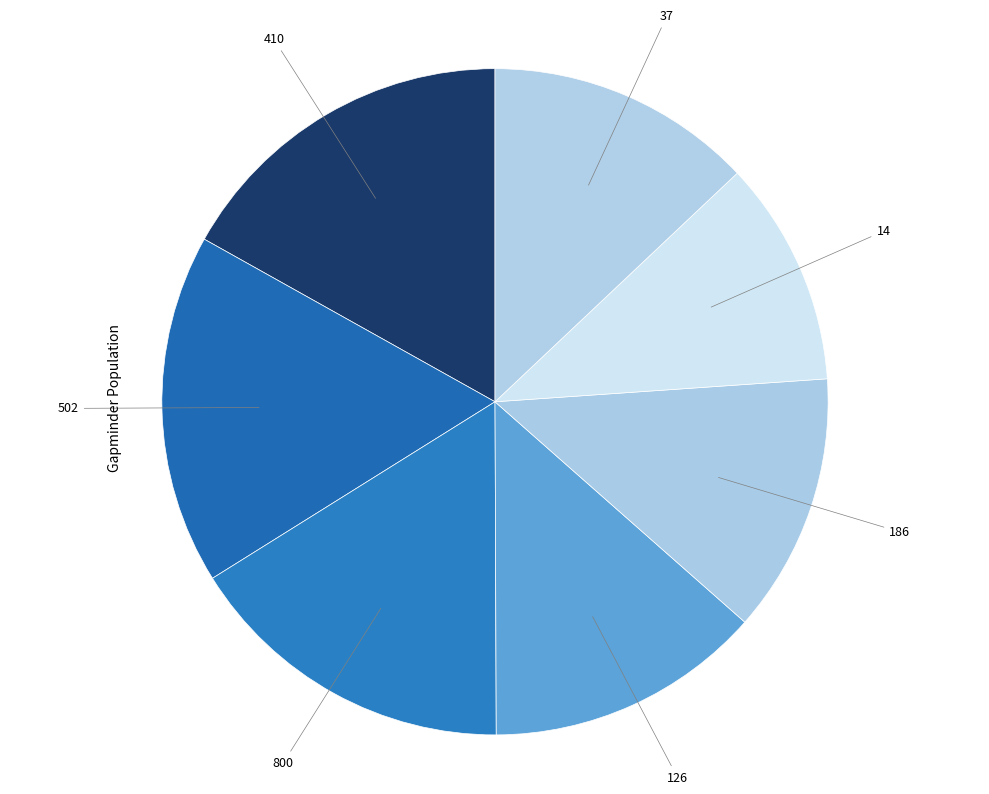

What is the smallest slice in the pie chart?

14